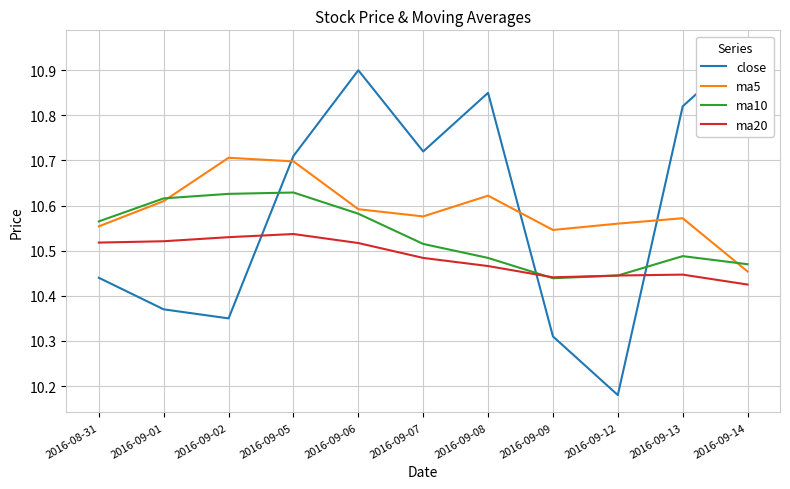

How many ma10 values are between 10 and 11?

11